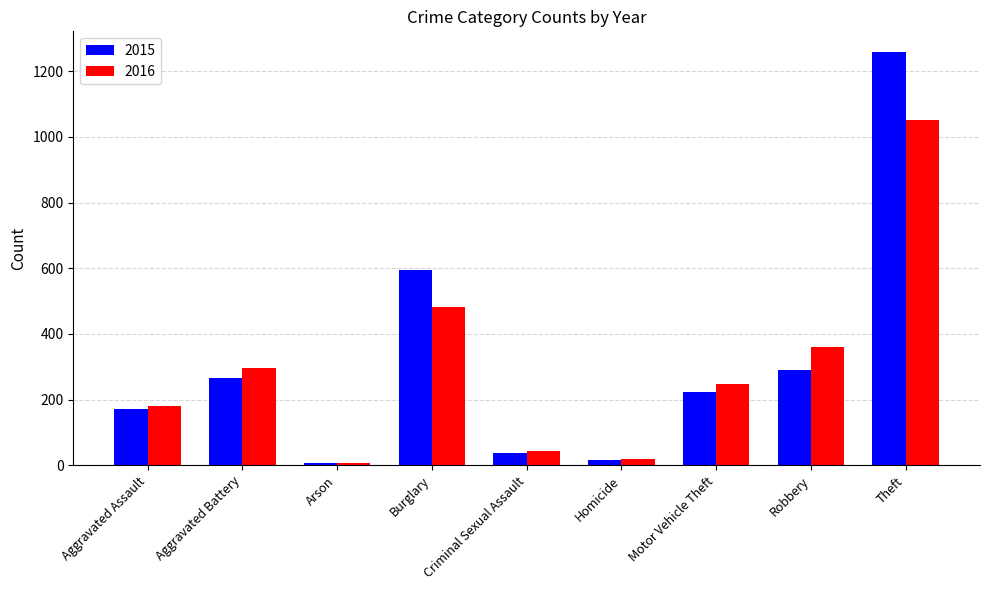

How many bars are there in each group?

2